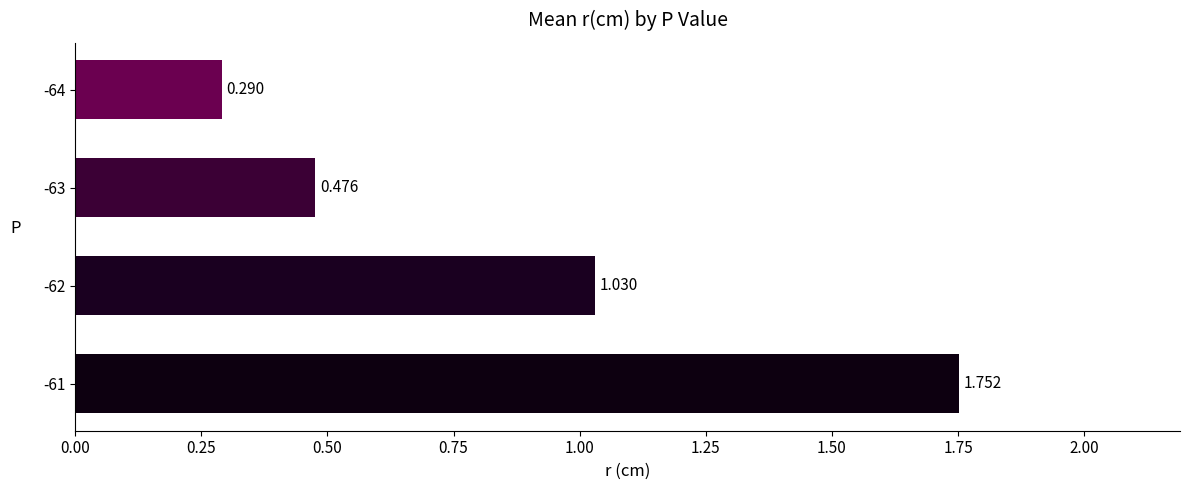

What is the greatest value displayed?

1.8